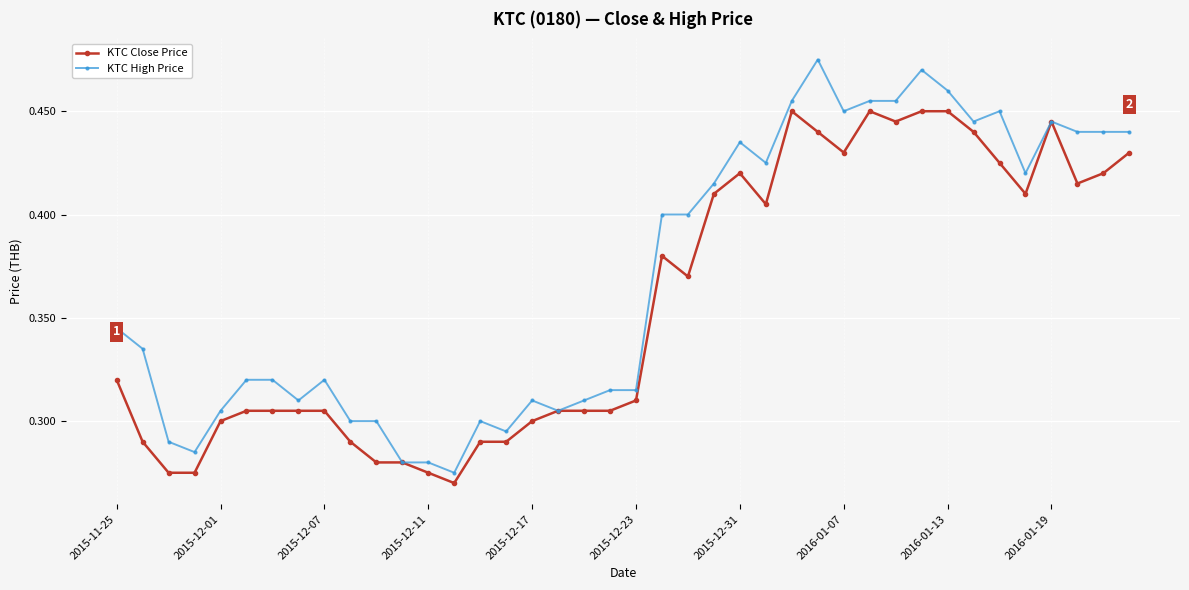

Which series has the largest range (max minus min)?

KTC High Price